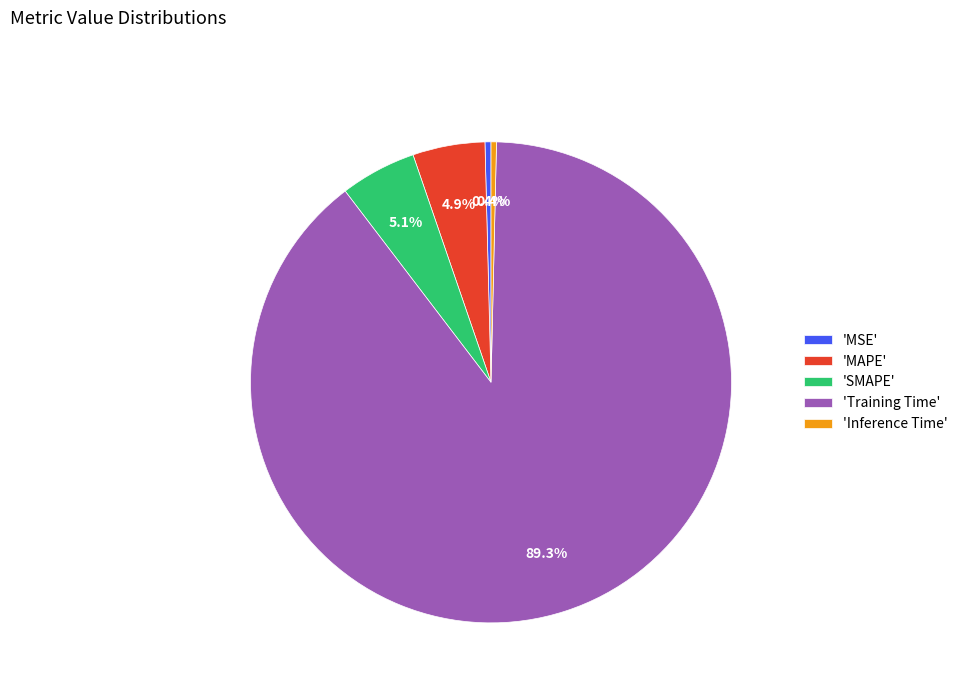

How many segments does this pie chart have?

5